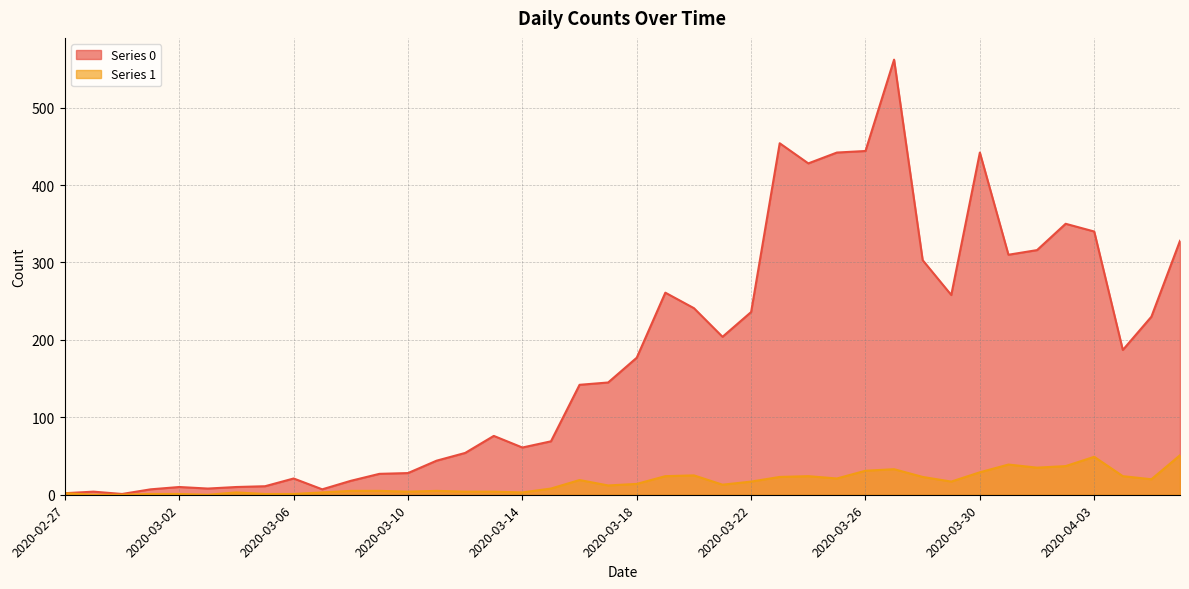

At which category is the sum across all series the highest?

2020-03-27